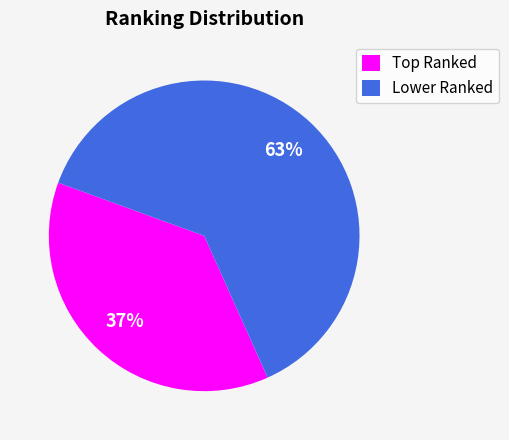

To the nearest percent, what is the average slice percentage?

50%